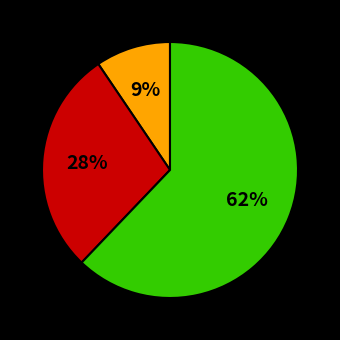

Is there a majority slice in this chart?

Yes